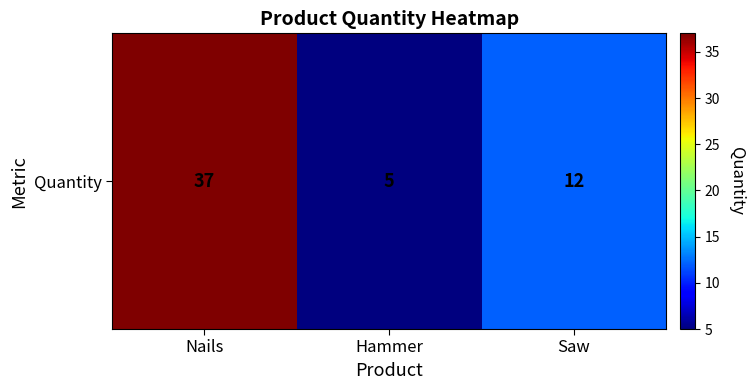

What is the sum of the values at Saw and Hammer?

17